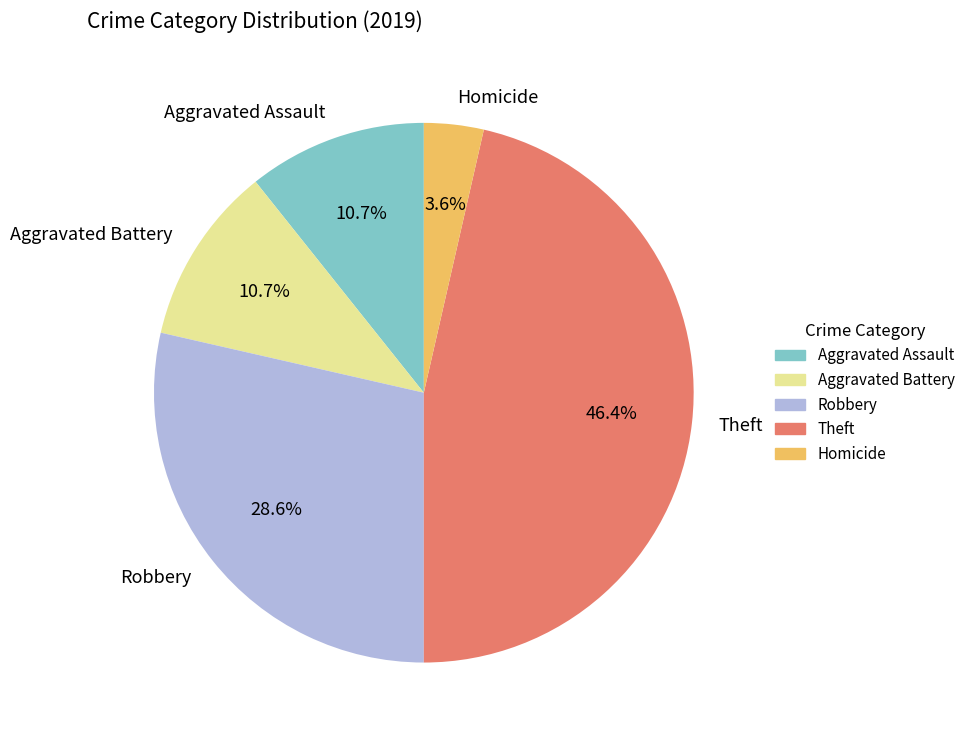

Count the number of slices in the pie.

5